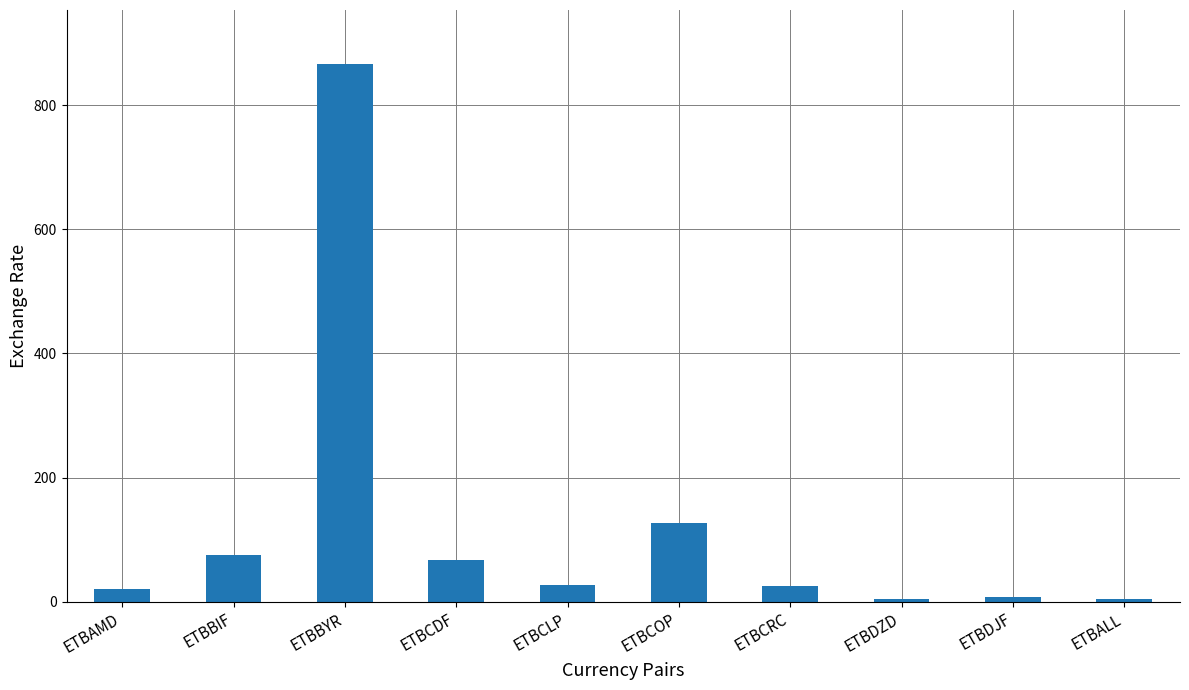

What is the change in value from ETBCLP to ETBDZD?

-22.7